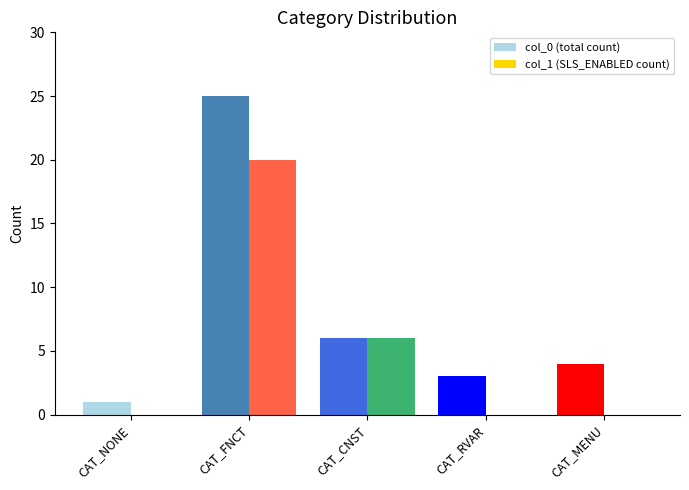

Which category has the highest value in the col_1 (SLS_ENABLED count) series?

CAT_FNCT